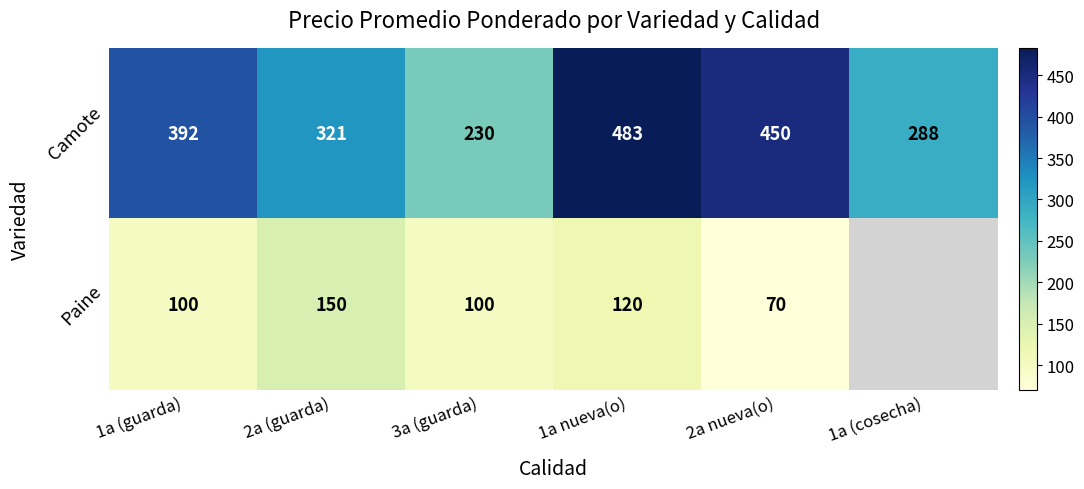

At how many categories does at least one series exceed 249?

5